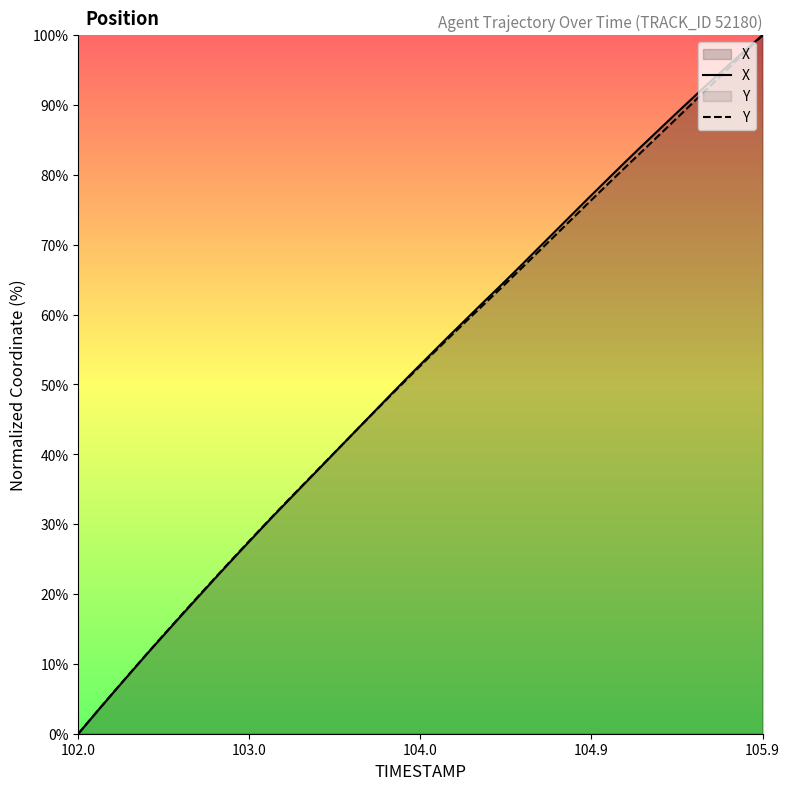

Reading right to left, transcribe all the data shown in this chart.

X: 100.0	97.8	95.6	93.3	91.0	88.6	86.2	83.8	81.4	79.0	76.5	74.0	71.5	69.0	66.4	64.0	61.5	59.1	56.6	54.1	51.6	49.0	46.4	43.8	41.3	38.7	36.1	33.5	30.9	28.2	25.5	22.8	20.0	17.3	14.5	11.7	8.8	5.9	3.0	0.0
Y: 100.0	97.6	95.1	92.7	90.3	87.8	85.4	83.1	80.7	78.2	75.8	73.4	70.9	68.4	66.0	63.6	61.2	58.8	56.4	53.9	51.4	48.9	46.4	43.8	41.3	38.7	36.1	33.5	30.9	28.3	25.6	22.9	20.1	17.4	14.5	11.7	8.8	5.9	3.0	0.0